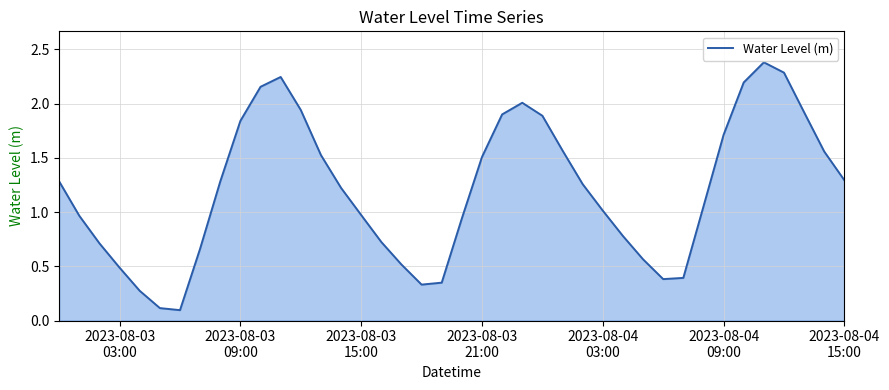

What is the difference between the maximum and minimum values?

2.3